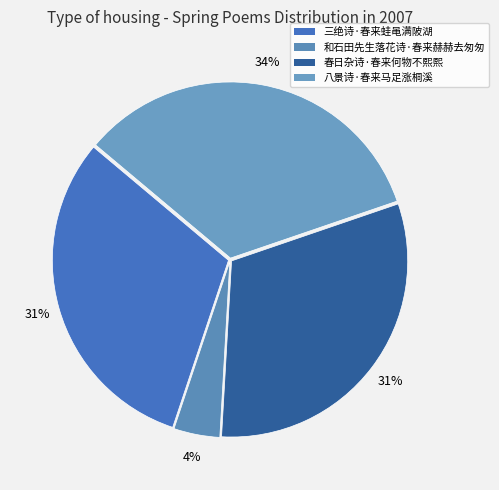

Is it true that 八景诗·春来马足涨桐溪 is 44% of the pie?

False